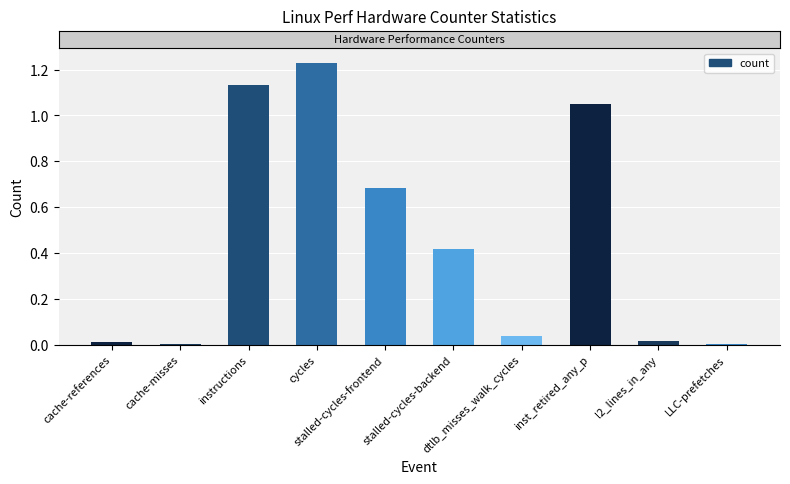

Which label corresponds to the largest value in the chart?

cycles